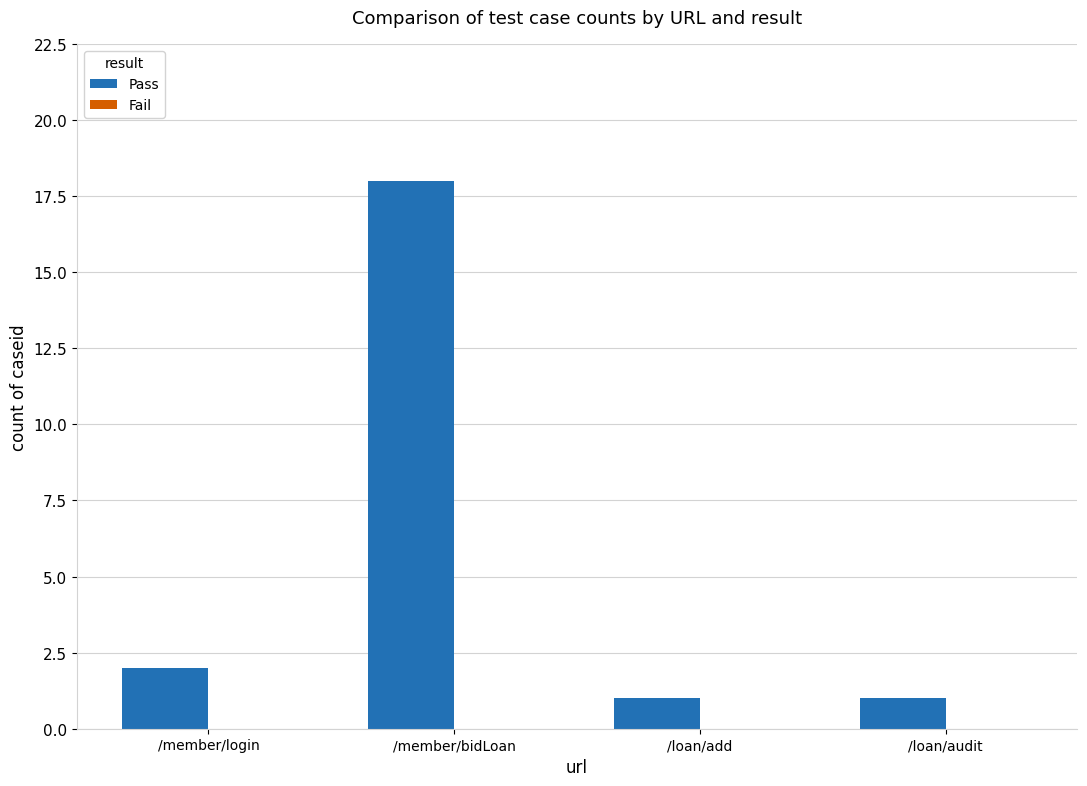

The value at /loan/add is 1. True or false?

True